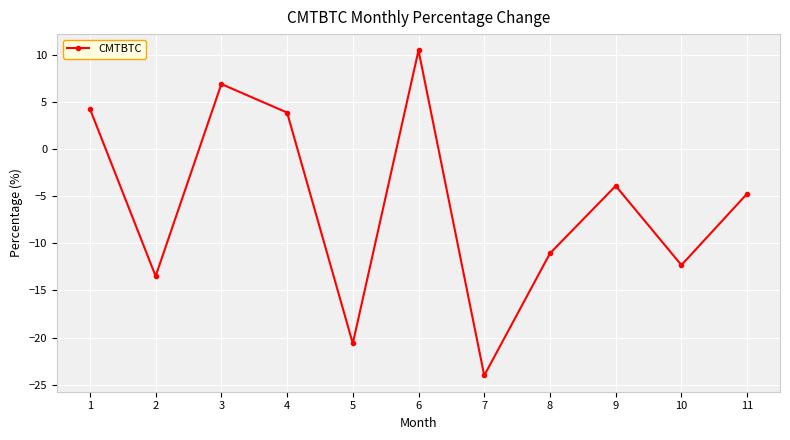

What is the minimum value shown in the chart?

-24.0